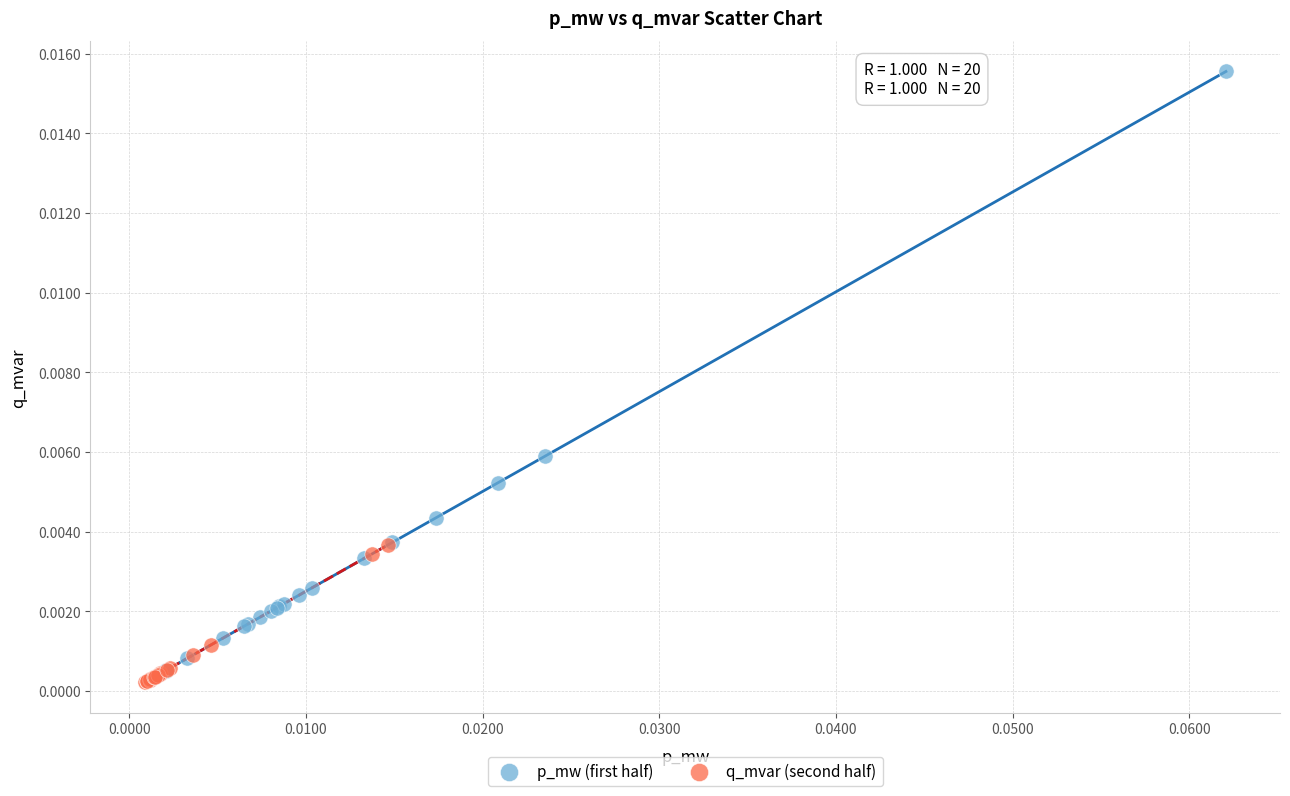

Which series has the widest spread of Y values?

p_mw (first half)